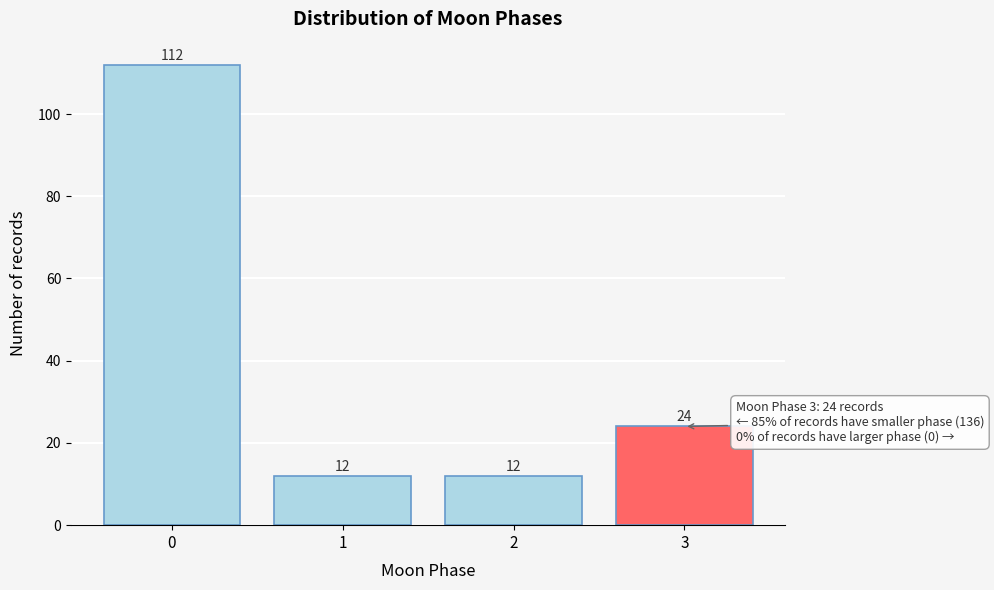

Reading right to left, transcribe all the data shown in this chart.

3=24	2=12	1=12	0=112